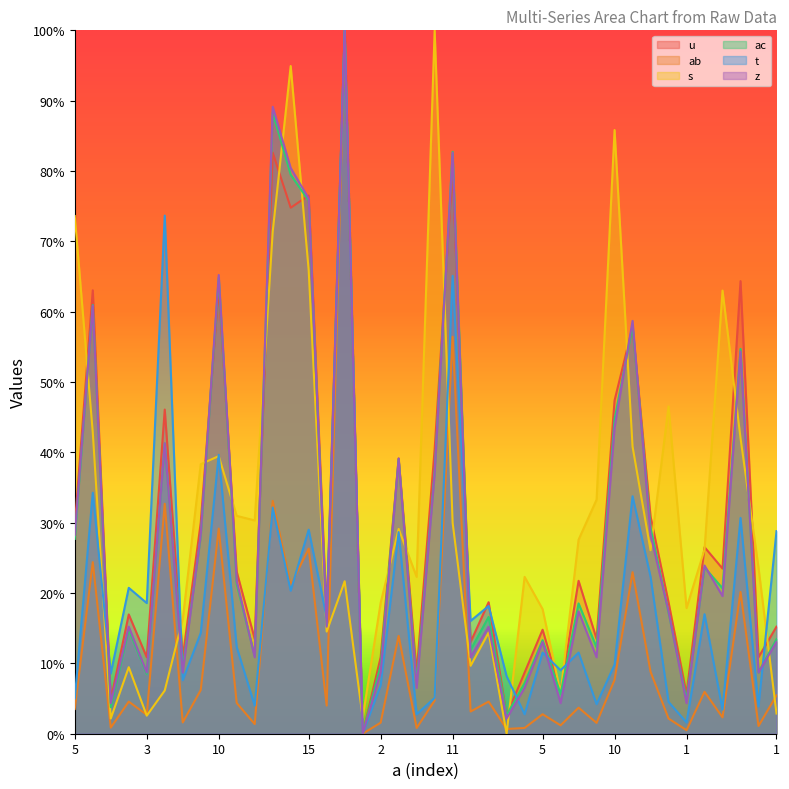

The z series shows 0.9 at 11. True or false?

False